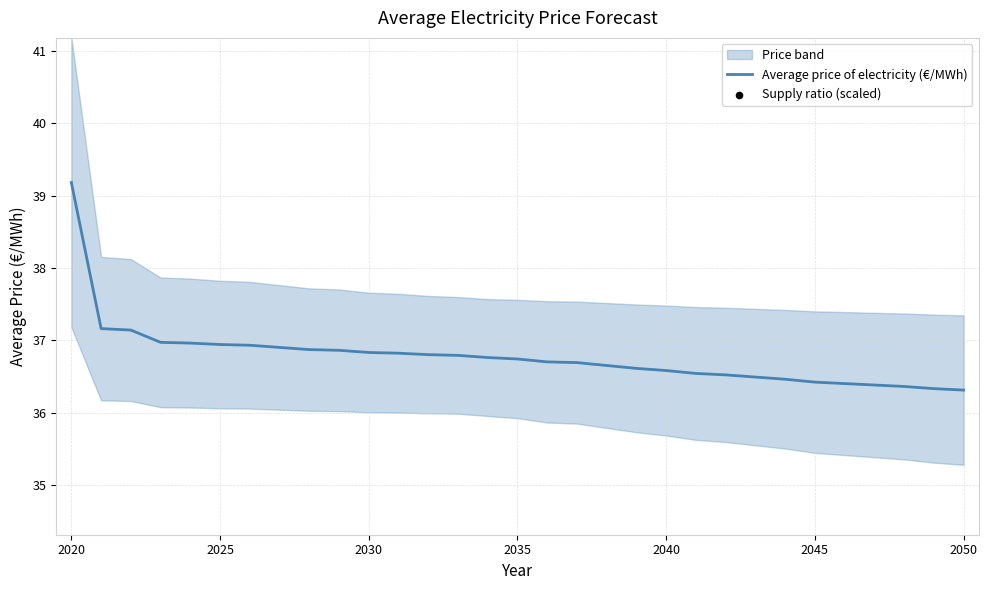

What is the minimum value for Average price of electricity (€/MWh)?

36.3